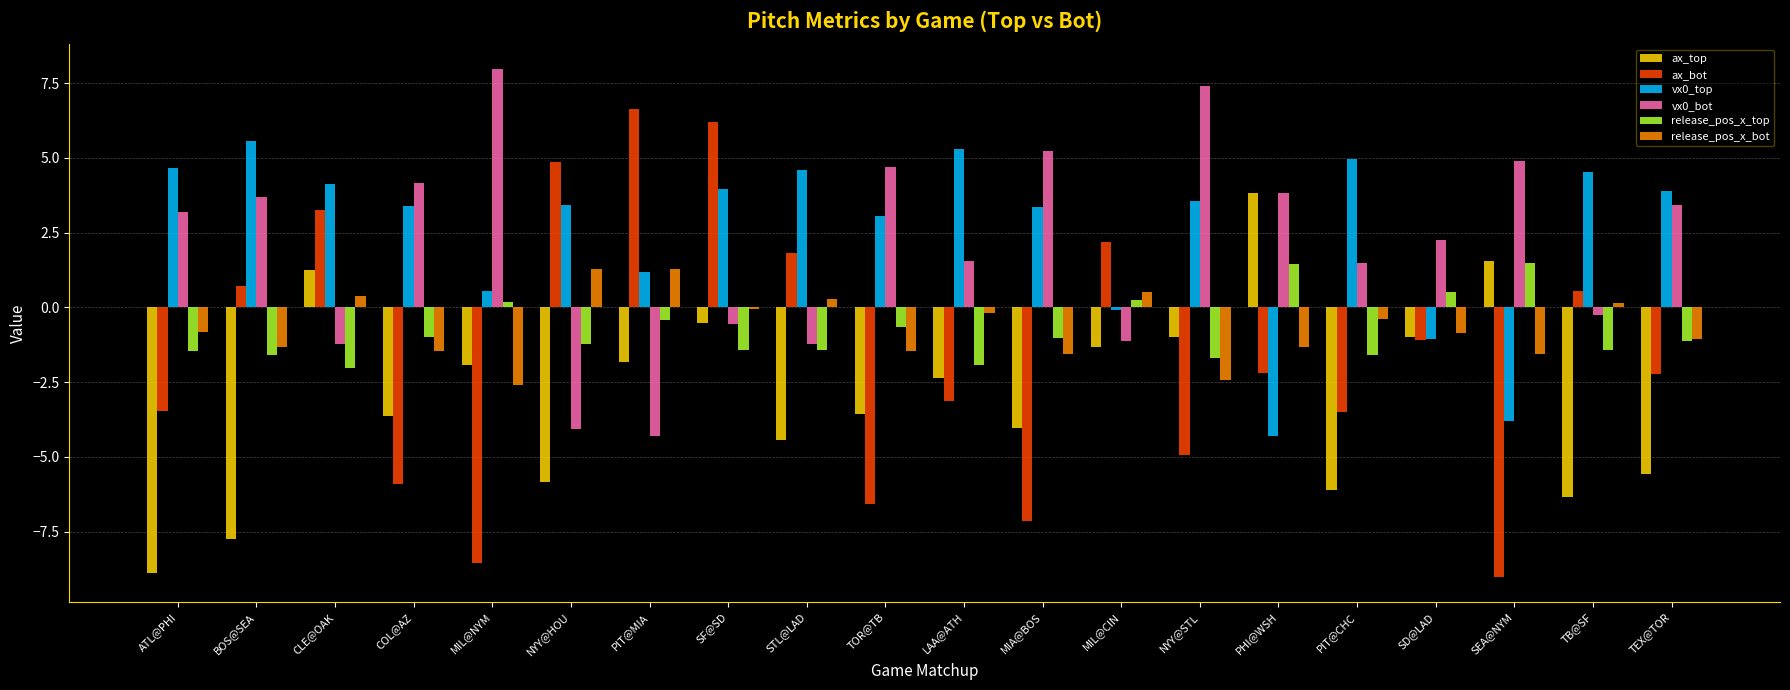

What is the label of the 10th bar from the right?

LAA@ATH